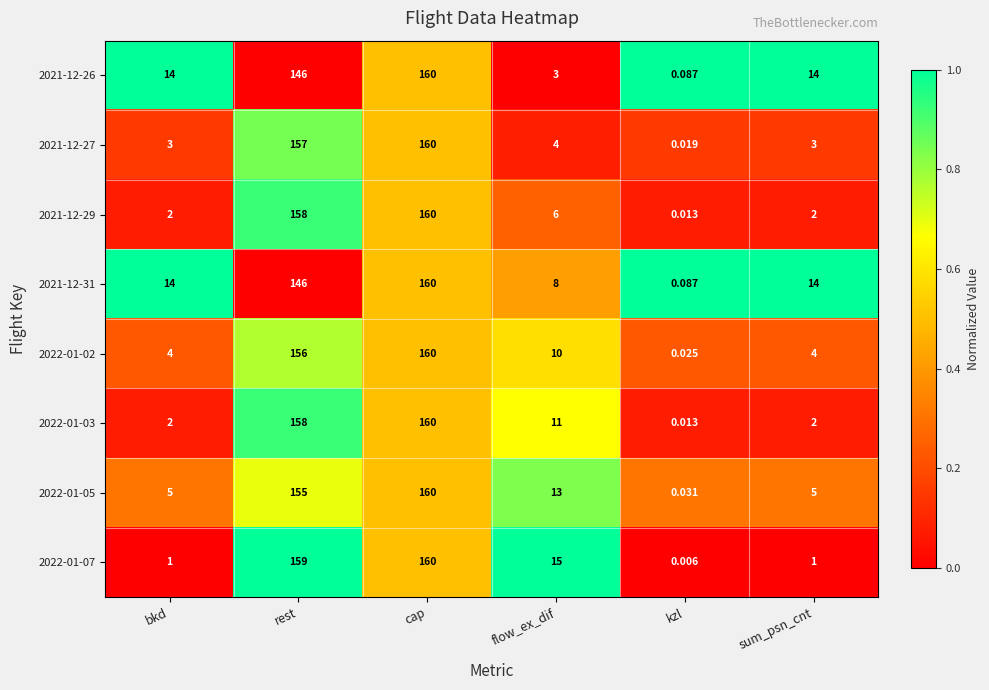

At which category is the sum across all series the highest?

cap